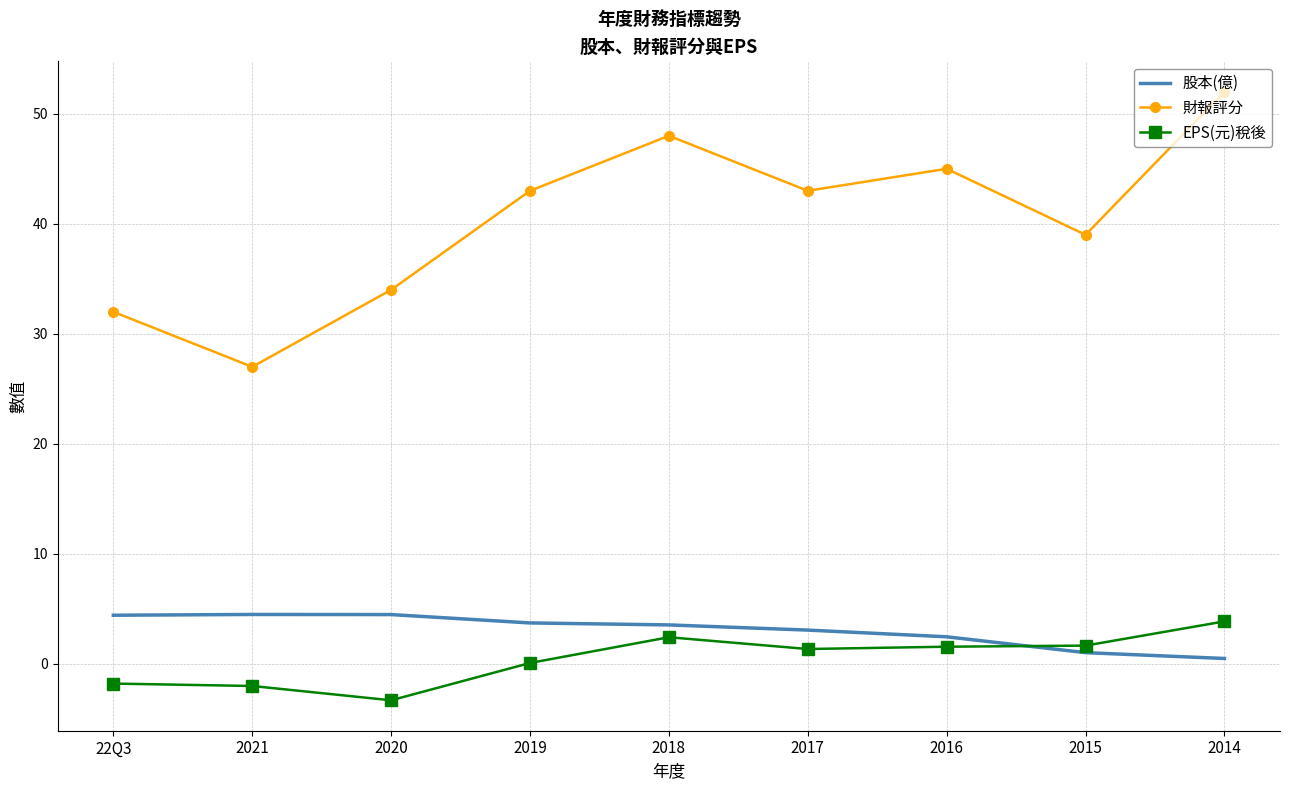

What is the minimum value shown in the chart?

-3.3